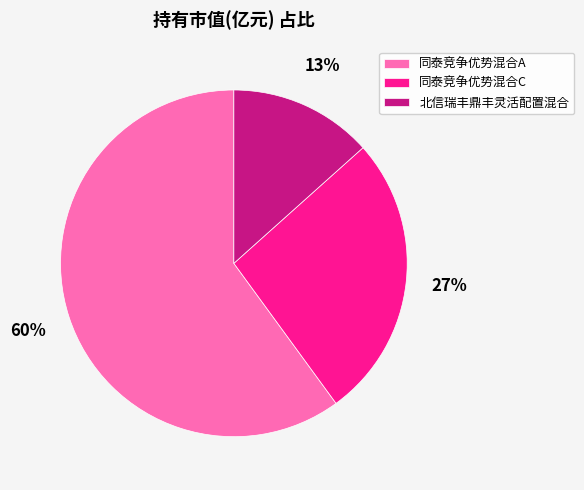

What is the largest slice in the pie chart?

同泰竞争优势混合A